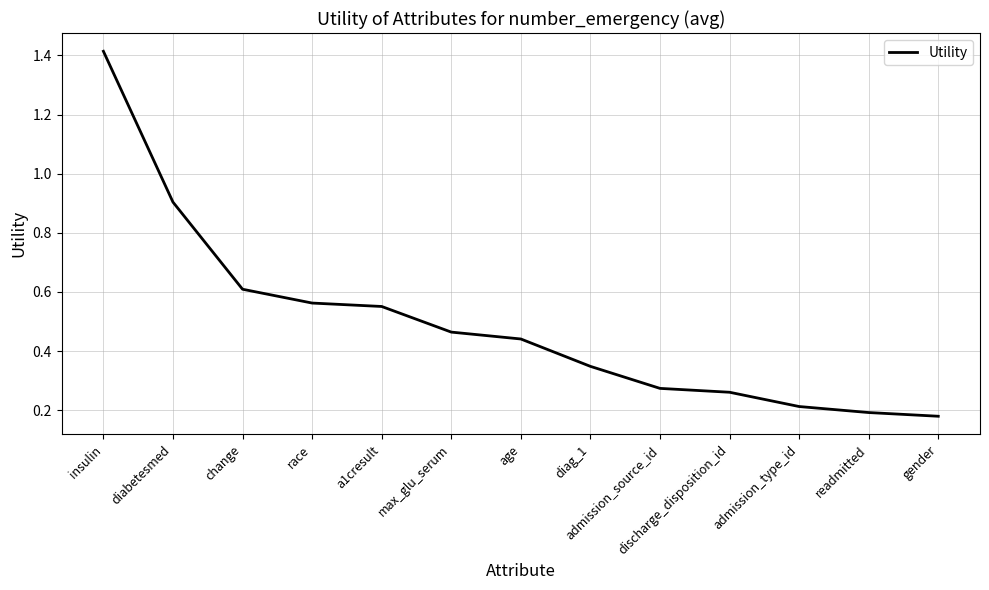

Which label corresponds to the largest value in the chart?

insulin